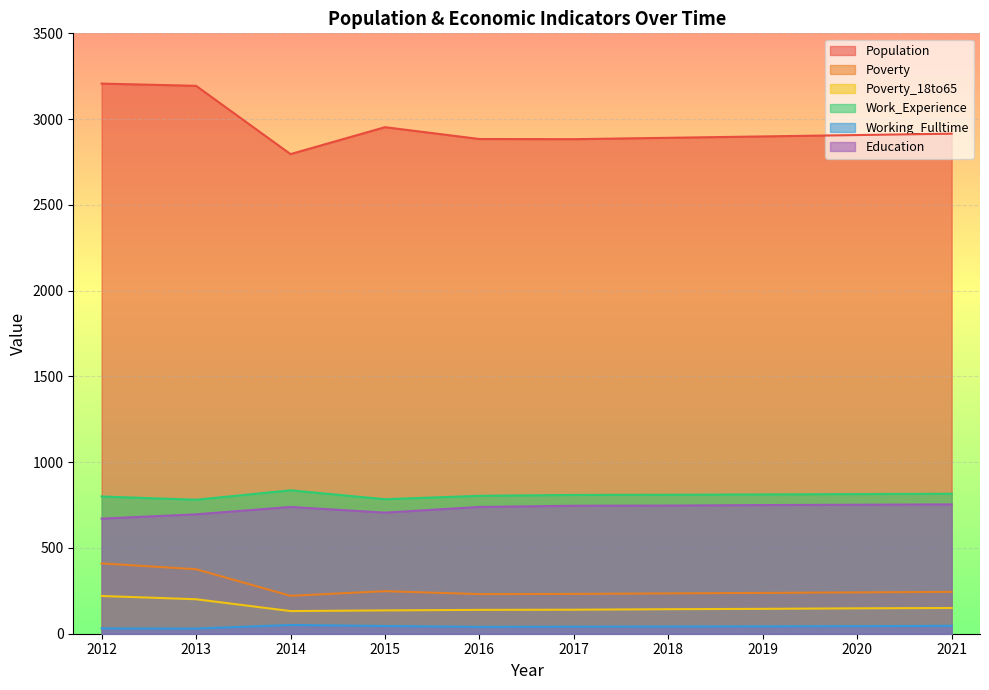

How many lines are shown in the chart?

6